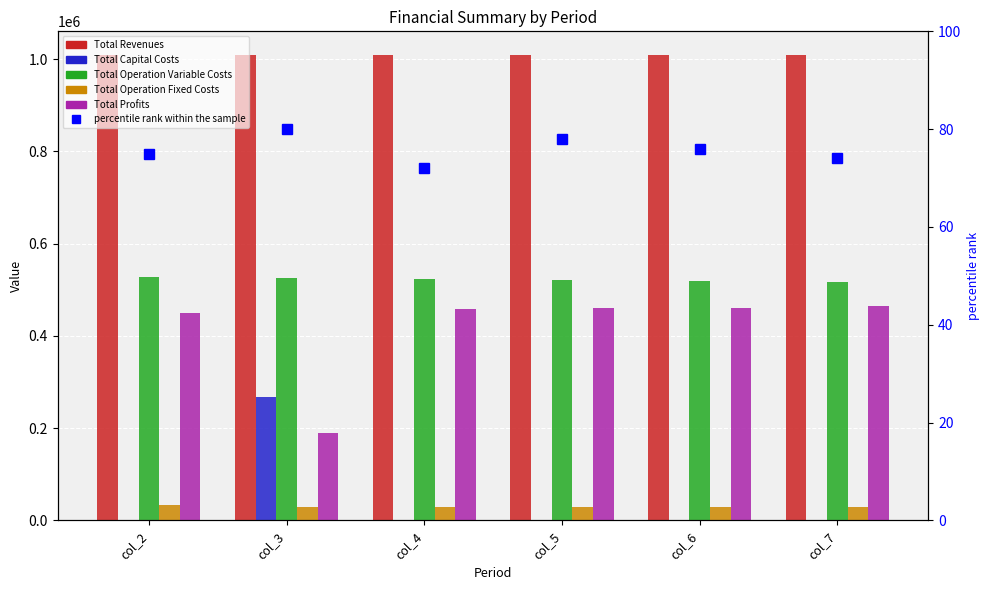

What is the total value across all series at col_7?

2019546.4